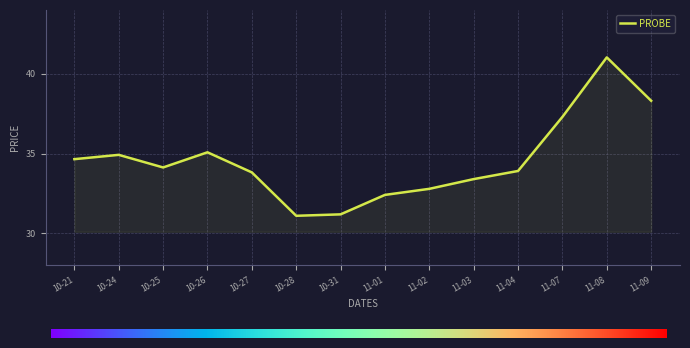

What position from the right is 10-27?

10